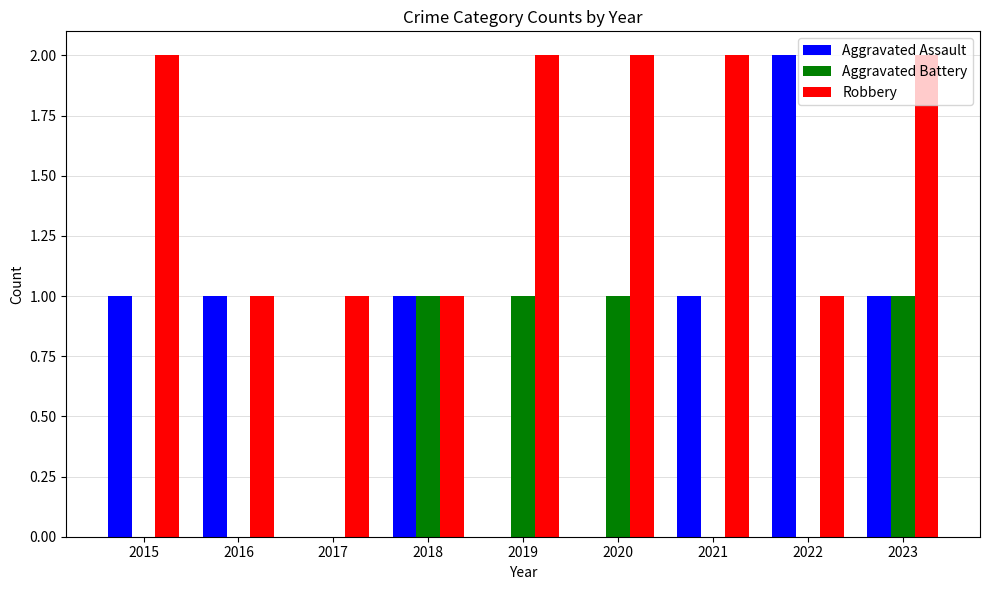

Is it true that Aggravated Assault equals -1 at 2019?

False